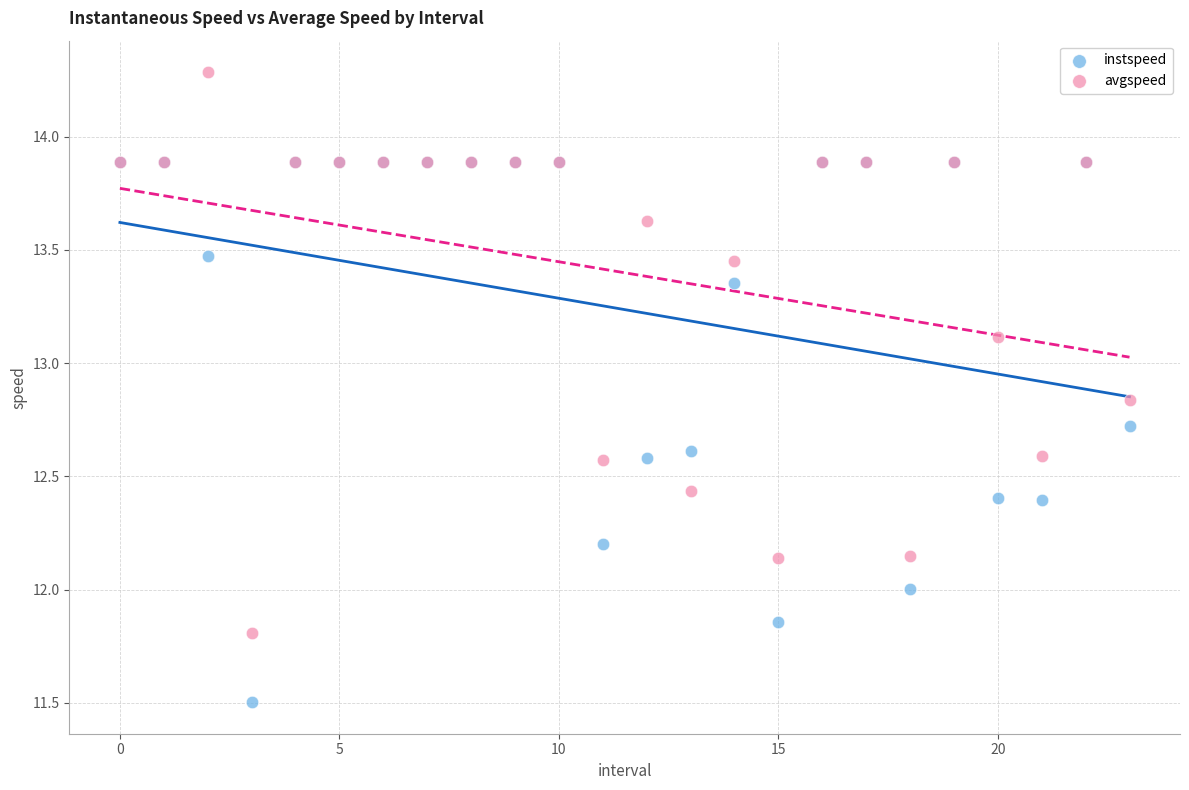

Which series reaches the minimum Y coordinate?

instspeed